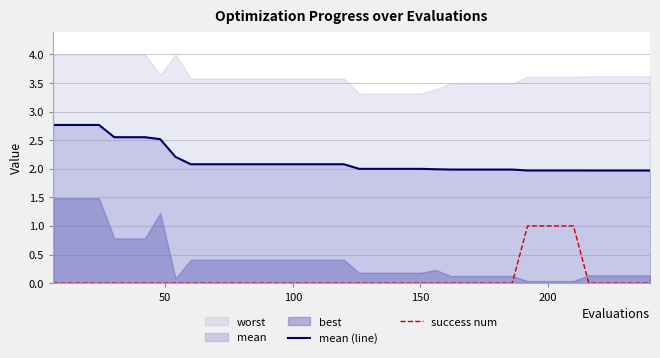

True or false: mean (line) and success num intersect in this chart.

False